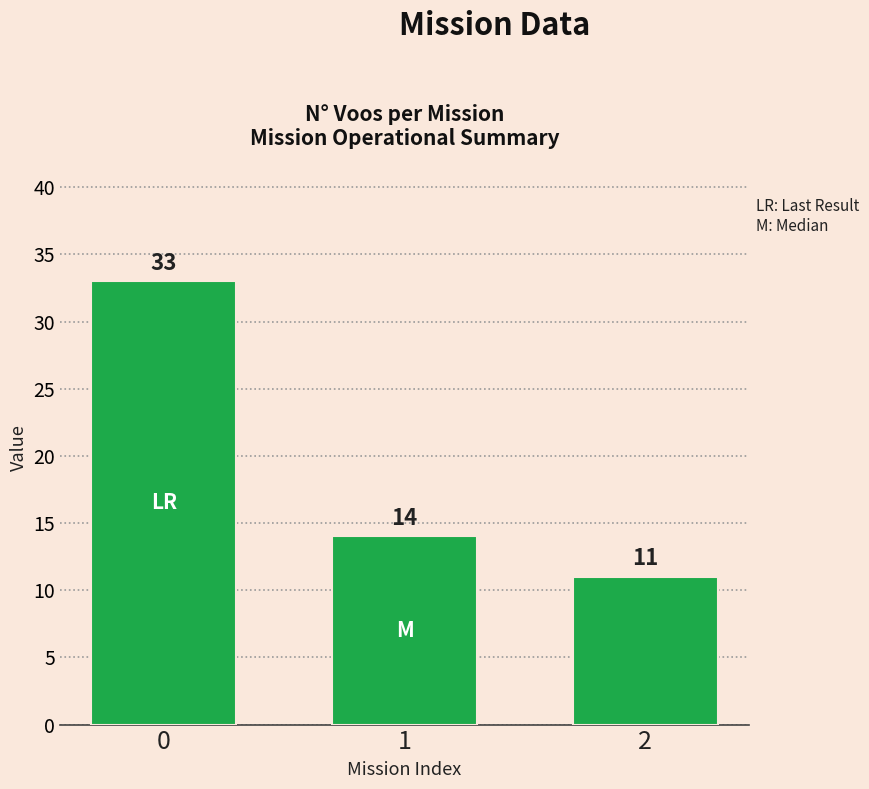

Rank the categories by value from lowest to highest.

2, 1, 0